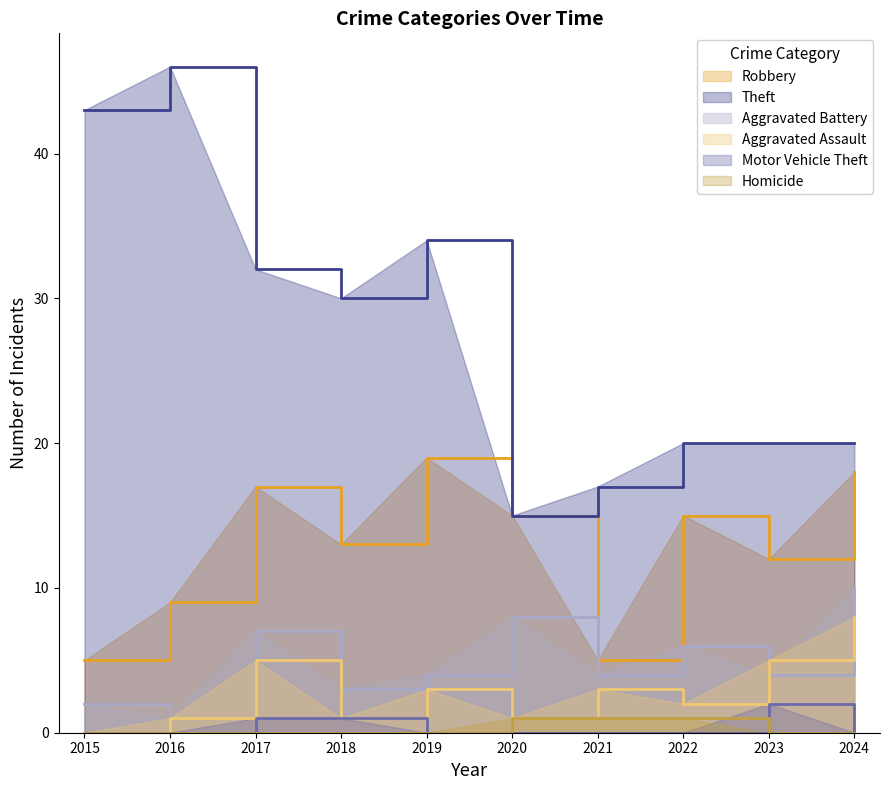

Which series has the largest total across all categories?

Theft